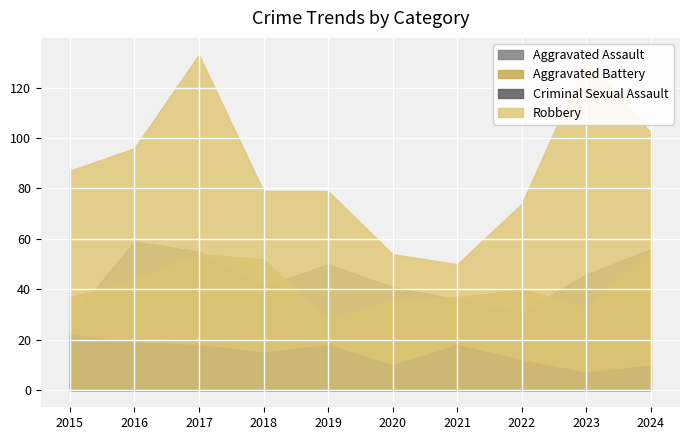

How many series are shown in this chart?

4